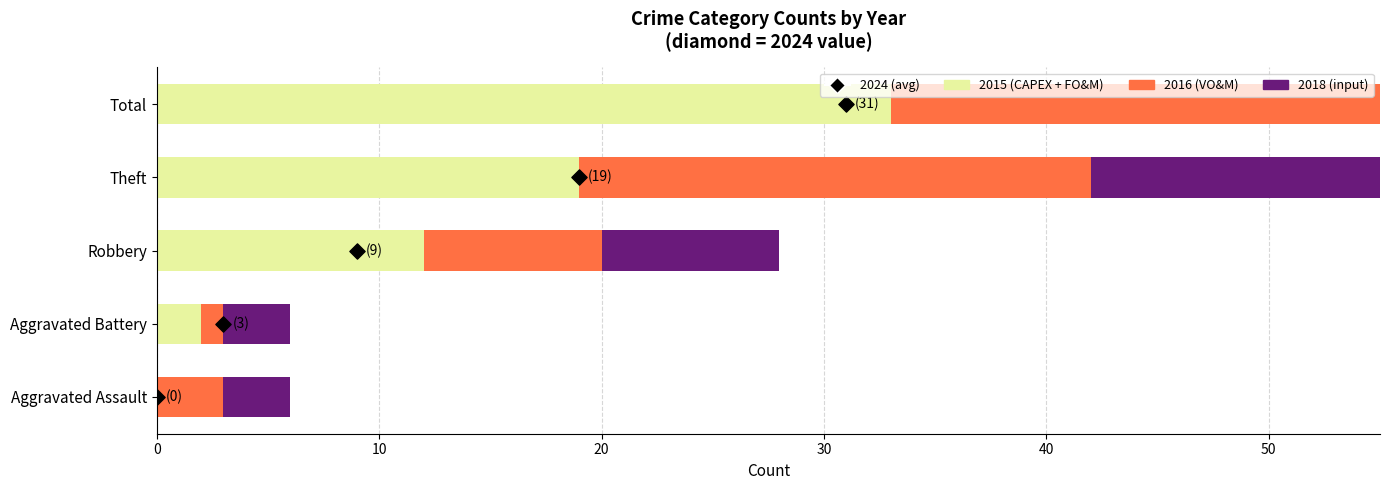

Which series has the largest Y range (max minus min)?

2018 (input)